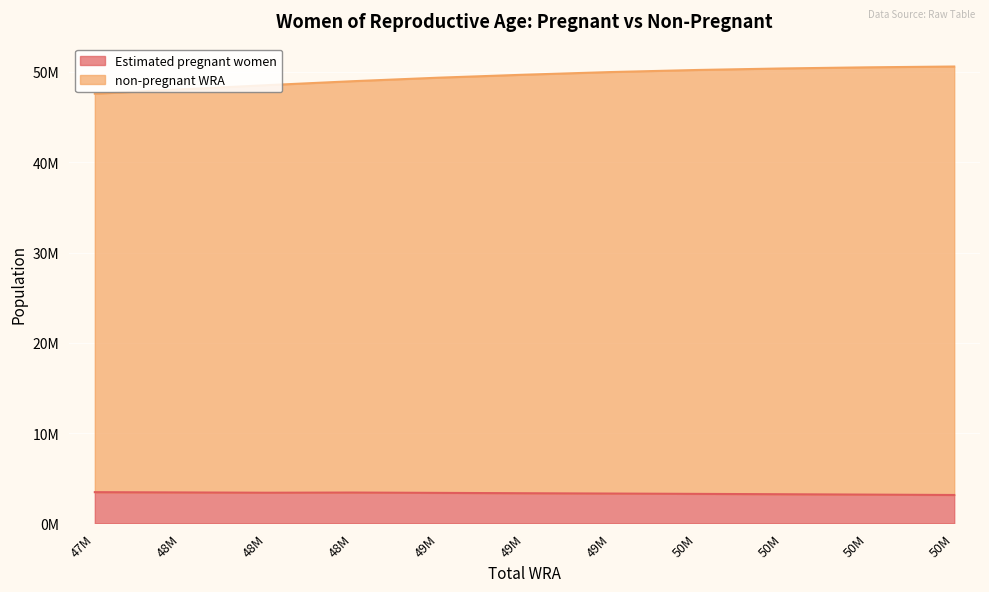

True or false: non-pregnant WRA has more than 0 points higher than both neighbors.

False